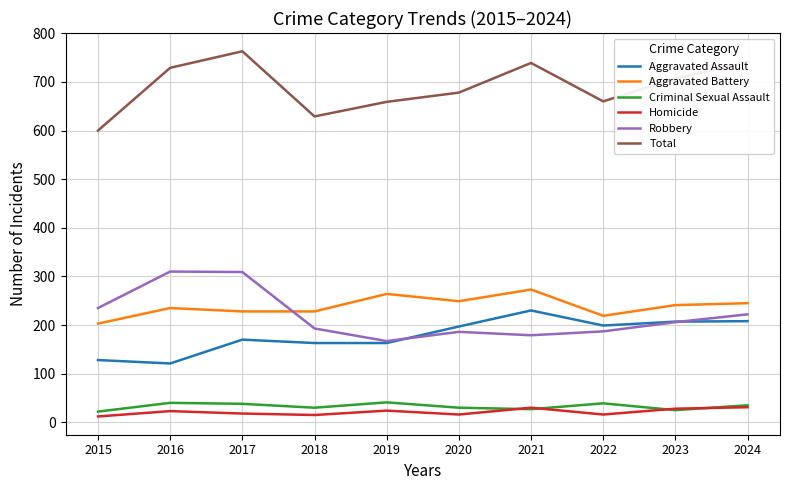

What are all the series names shown in the legend?

Aggravated Assault, Aggravated Battery, Criminal Sexual Assault, Homicide, Robbery, Total